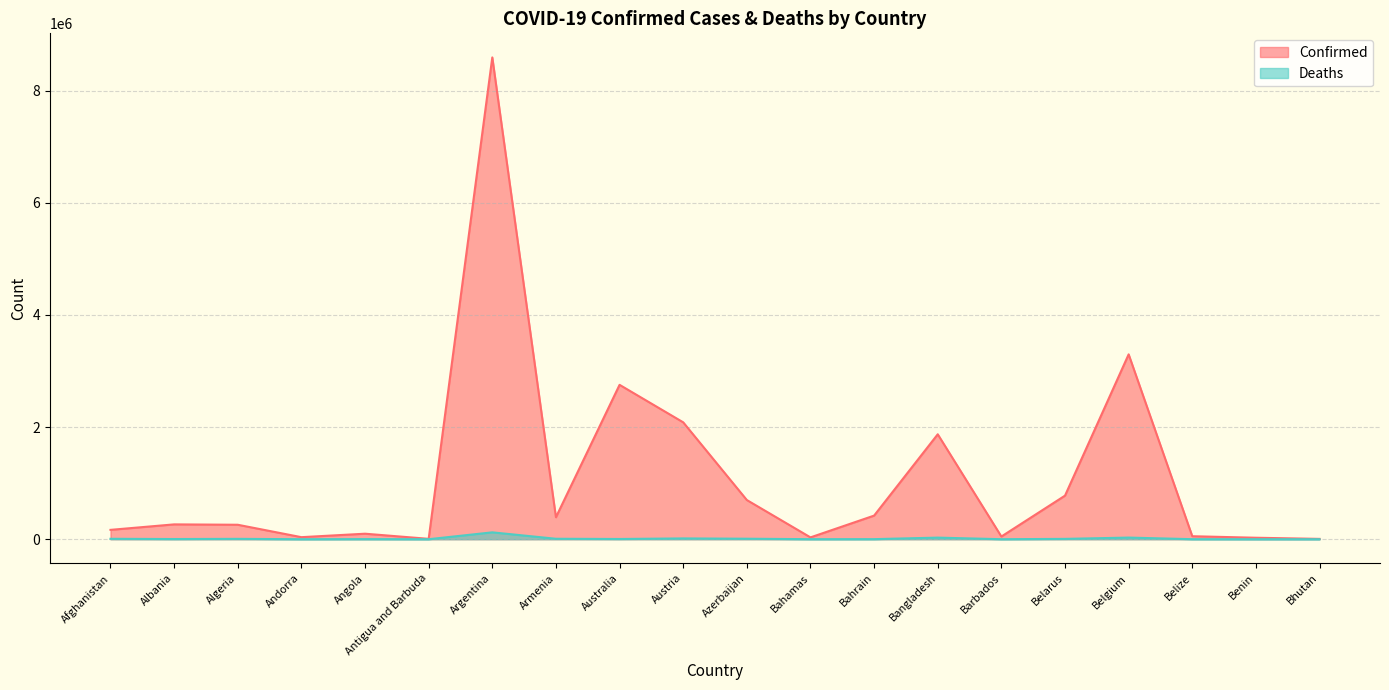

What is the minimum value for Deaths?

4